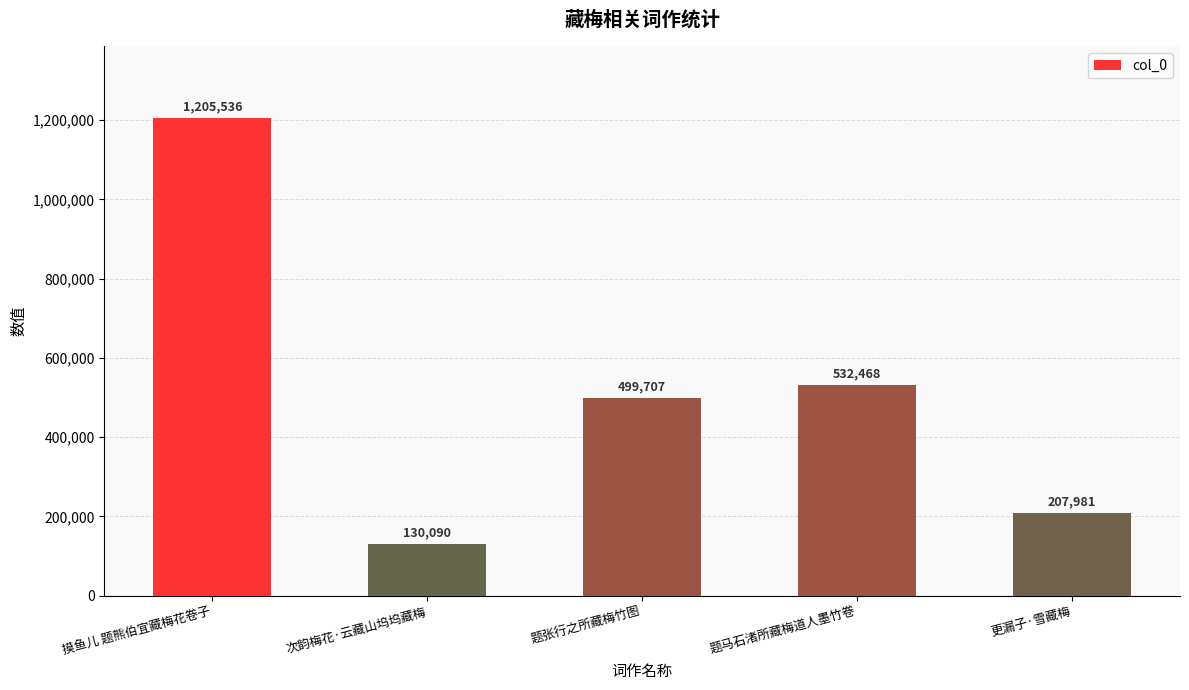

At which category does the chart reach its minimum across all series?

次韵梅花·云藏山坞坞藏梅